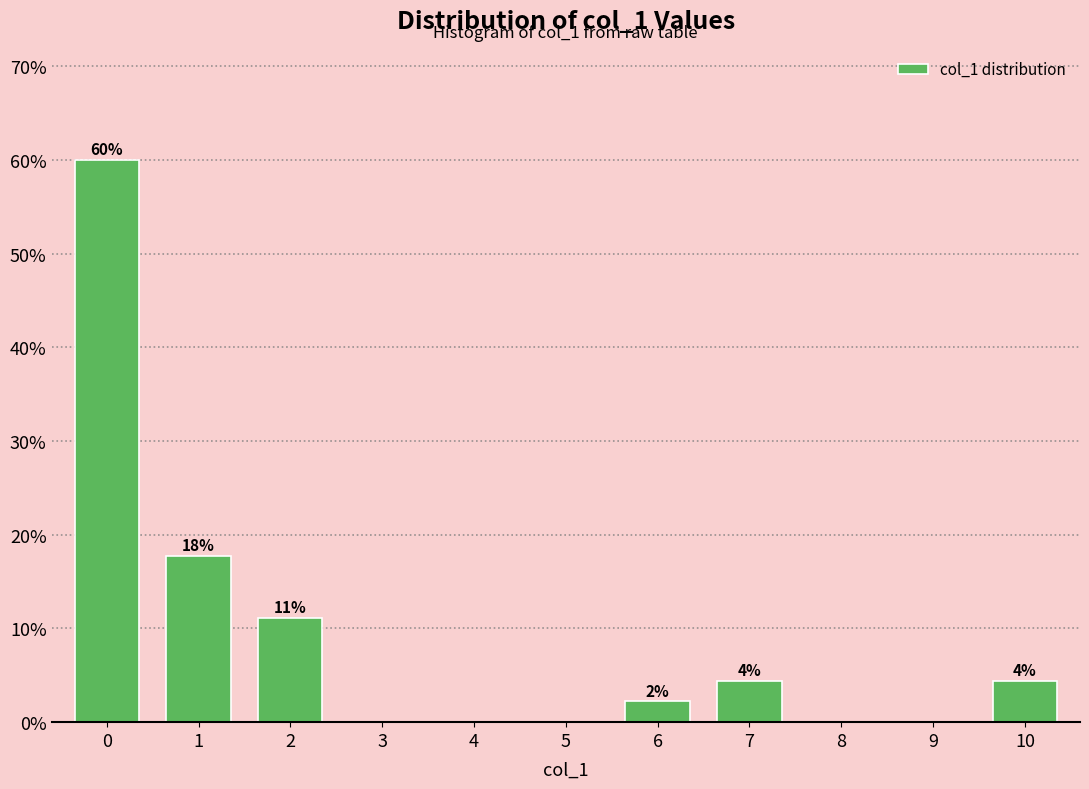

Are the bars horizontal?

No